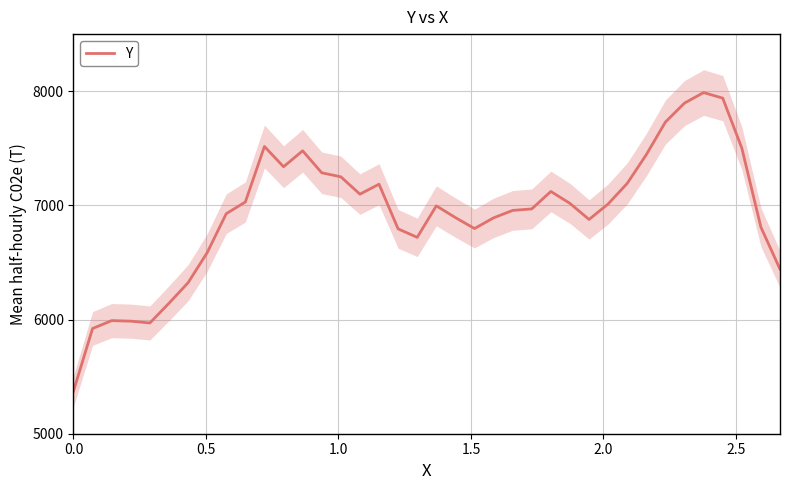

How many values exceed 6995?

19